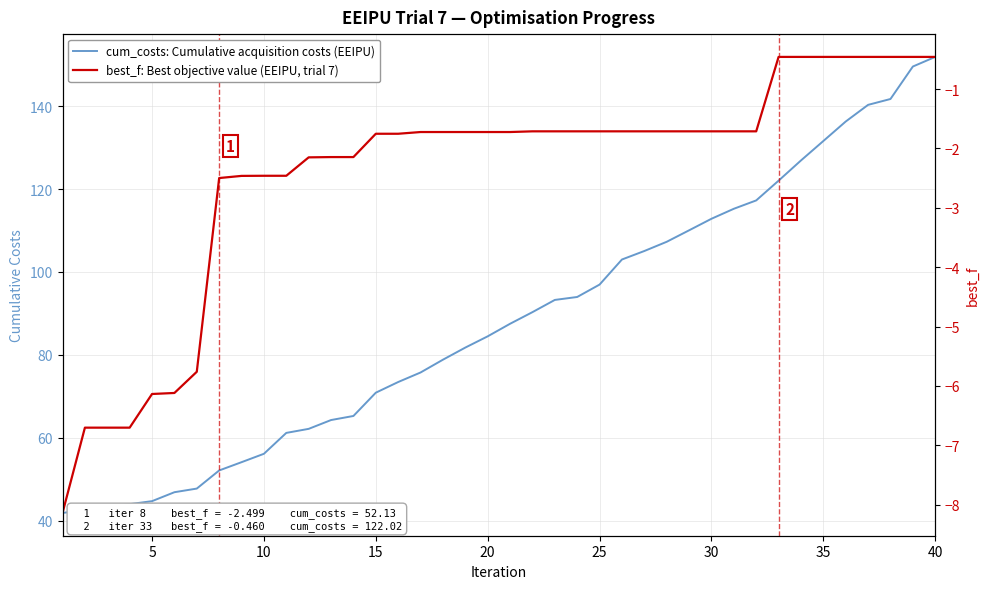

Rank the series at 22 from highest to lowest value.

cum_costs: Cumulative acquisition costs (EEIPU), best_f: Best objective value (EEIPU, trial 7)